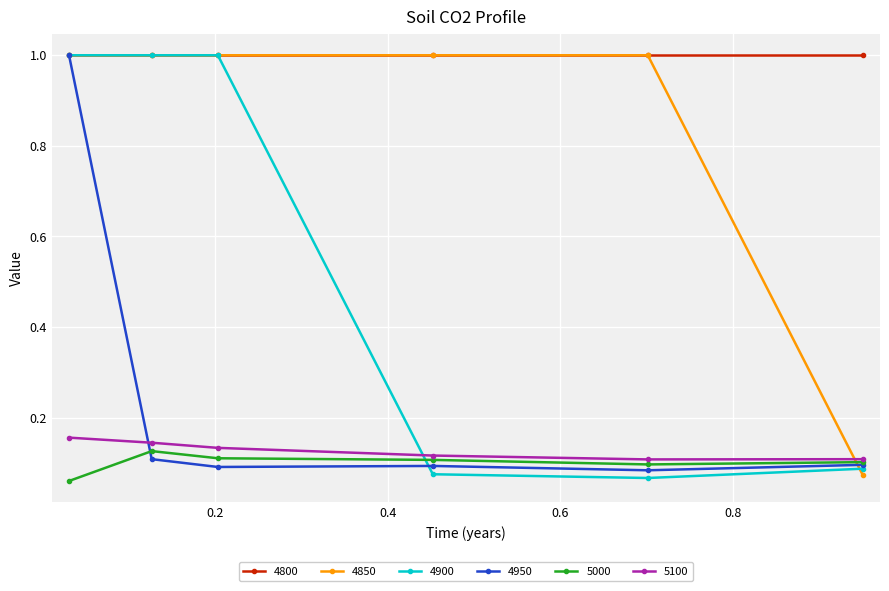

What is the value of the 4800 point at the 2nd from the left?

1.0